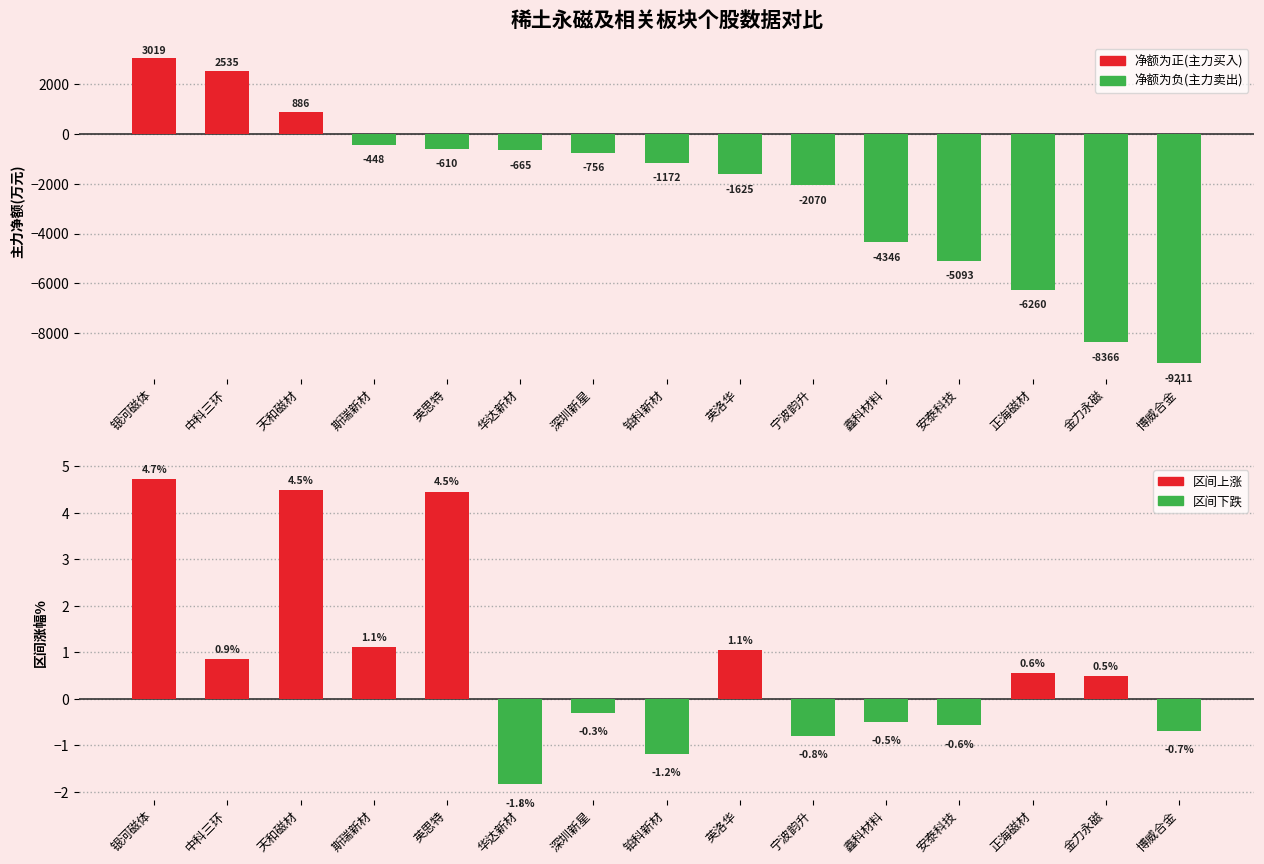

Reading left to right, what are all the values shown in this chart?

主力净额(万): 3019.4	2534.9	886.0	-447.8	-610.1	-664.7	-755.9	-1172.3	-1624.6	-2070.0	-4346.4	-5093.2	-6259.8	-8365.7	-9211.2
区间涨幅%: 4.7	0.9	4.5	1.1	4.5	-1.8	-0.3	-1.2	1.1	-0.8	-0.5	-0.6	0.6	0.5	-0.7